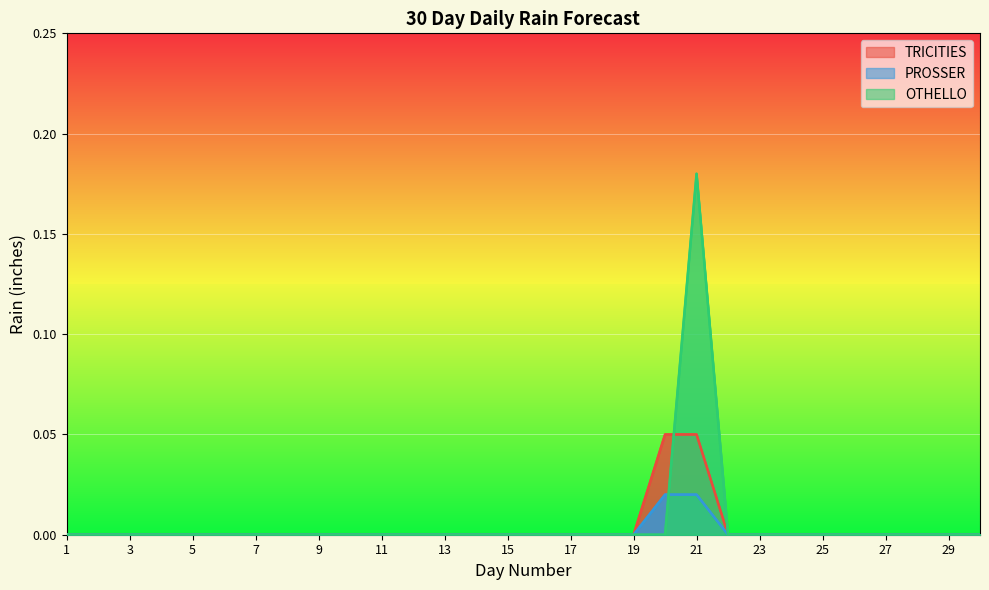

After their last crossing, which series has the higher values: OTHELLO or TRICITIES?

OTHELLO